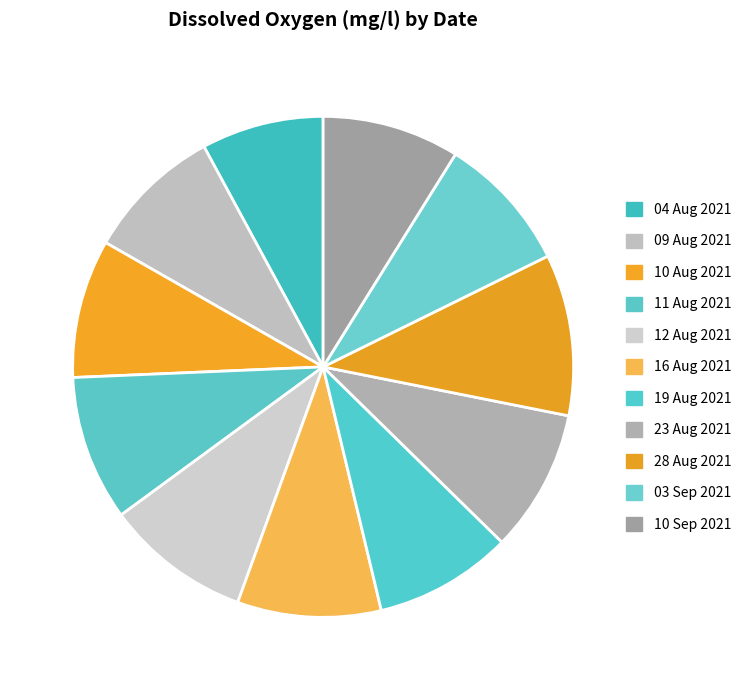

Is it true that 28 Aug 2021 is 23% of the pie?

False